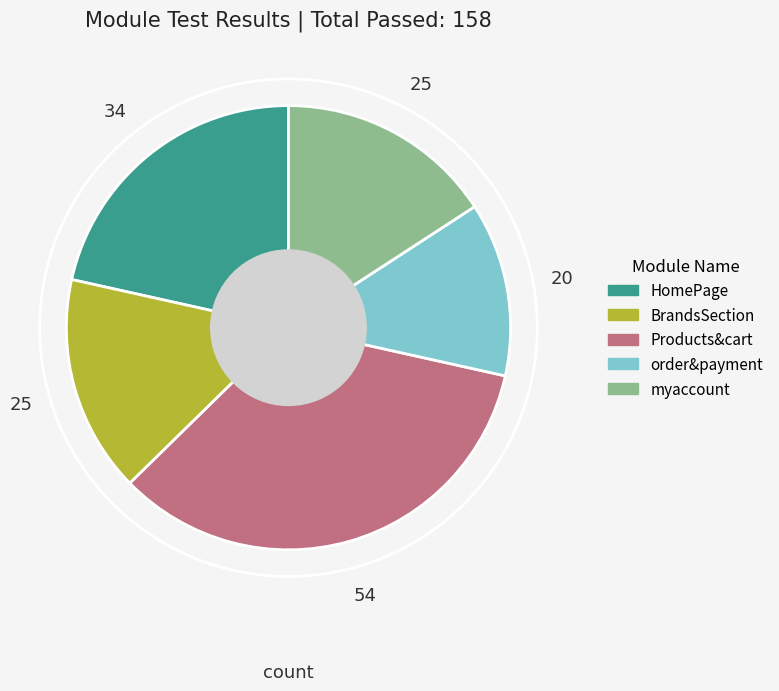

Do order&payment and BrandsSection together represent more than half of the pie?

No